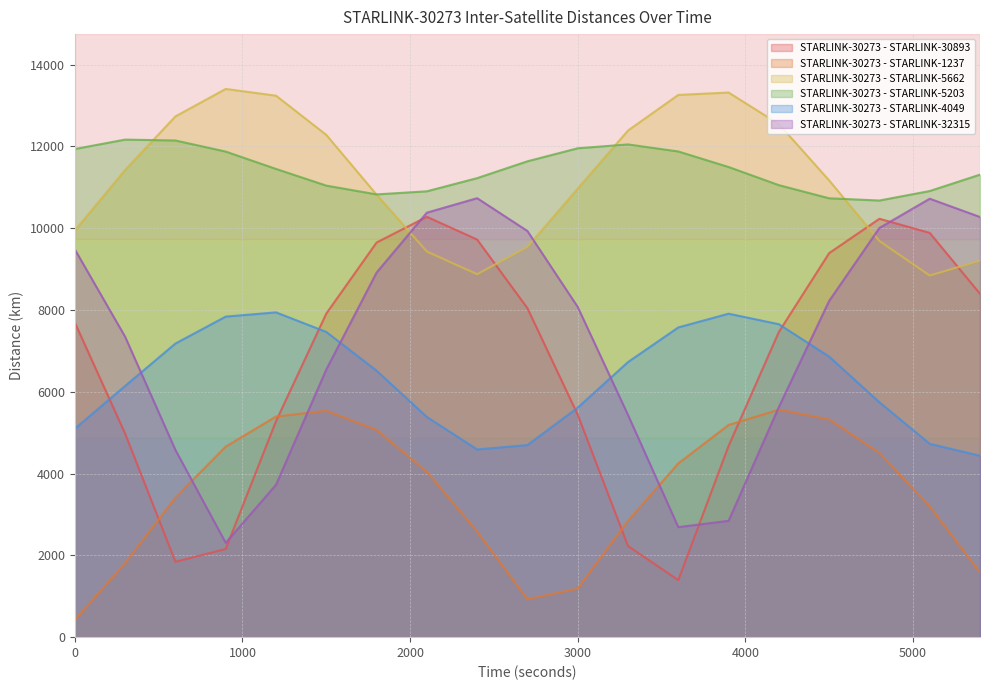

Where is STARLINK-30273 - STARLINK-1237 nearest to the value 2991?

3300